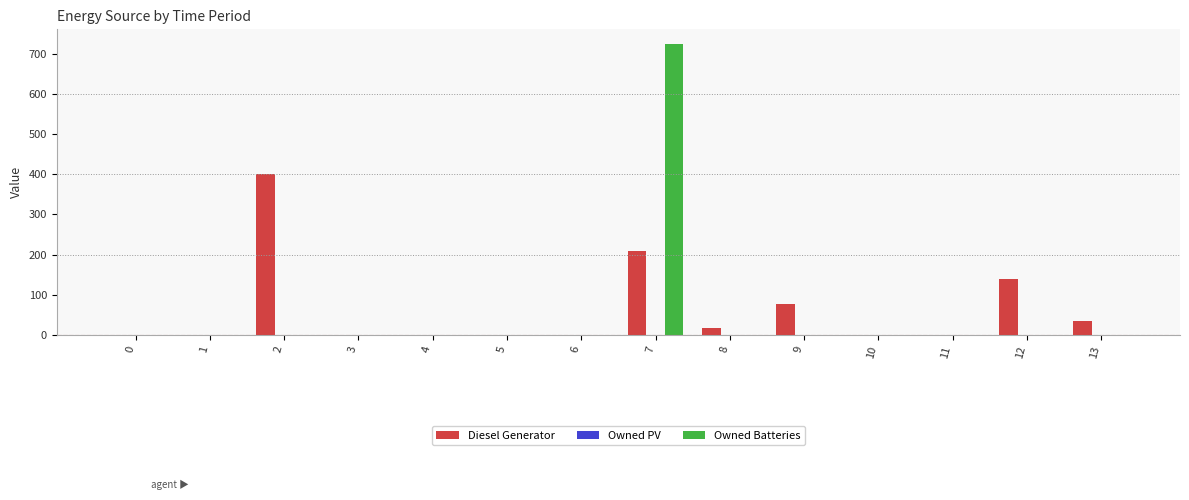

What is the average value of the Diesel Generator series?

63